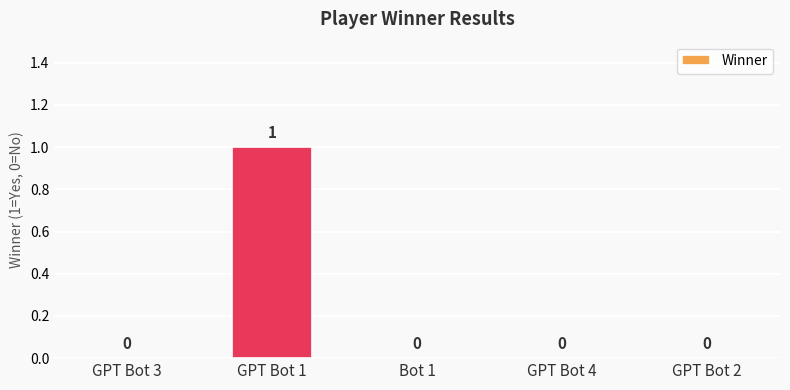

How many values are between 0 and 1?

5